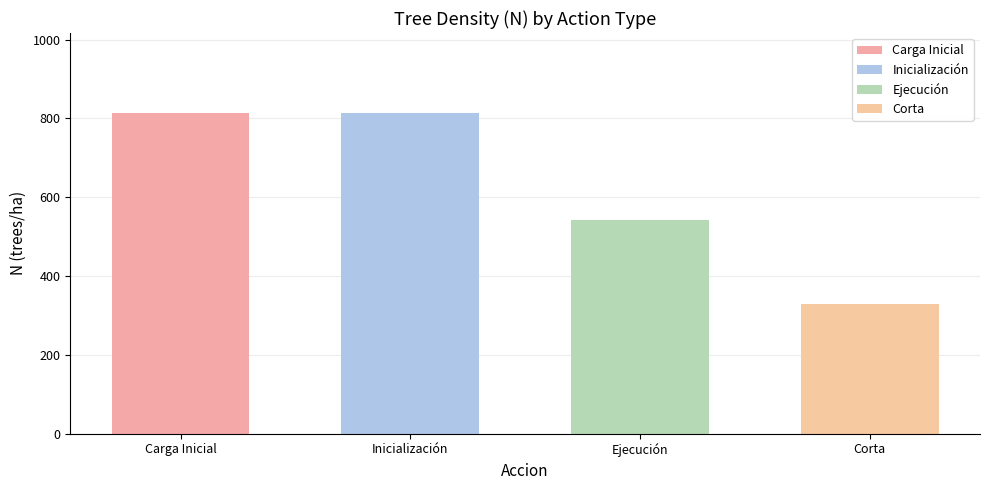

What is the average value?

624.7